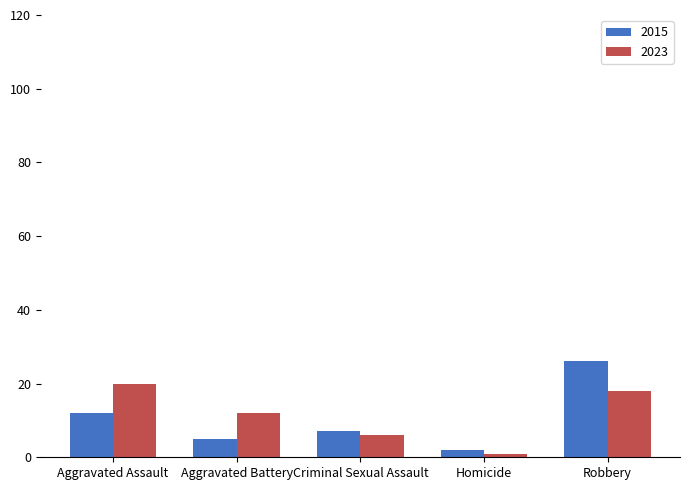

List the series in order of their peak value, lowest first.

2023, 2015